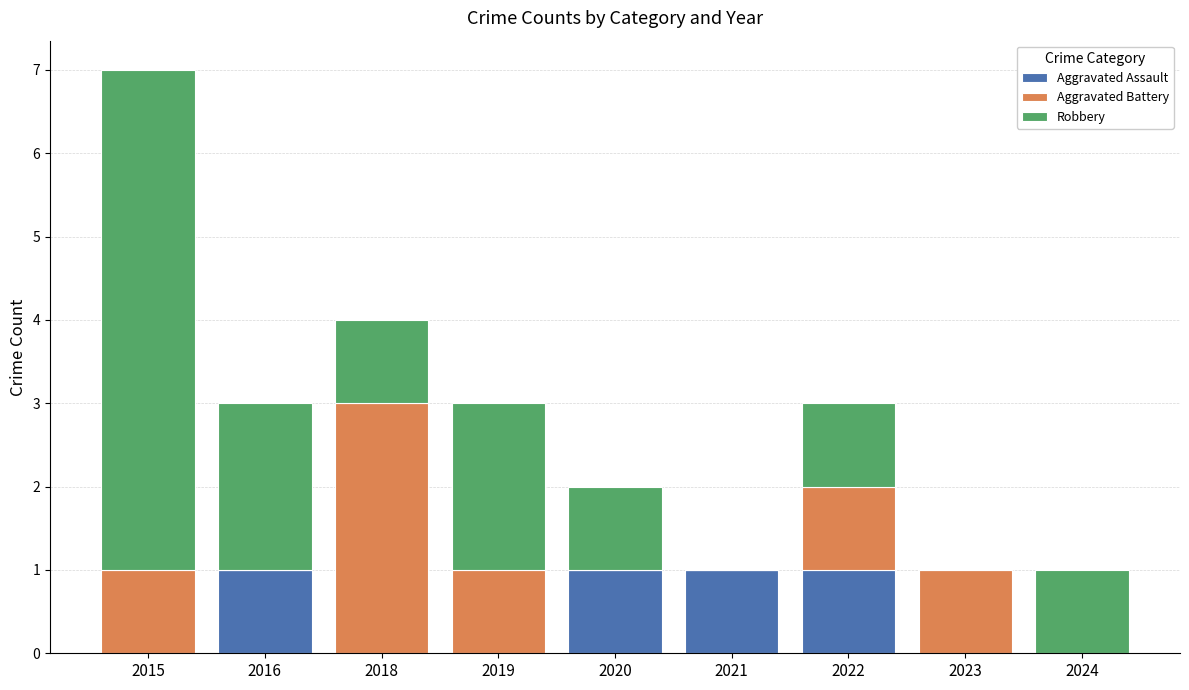

Reading left to right, what are the values for Aggravated Assault?

2015=0	2016=1	2018=0	2019=0	2020=1	2021=1	2022=1	2023=0	2024=0